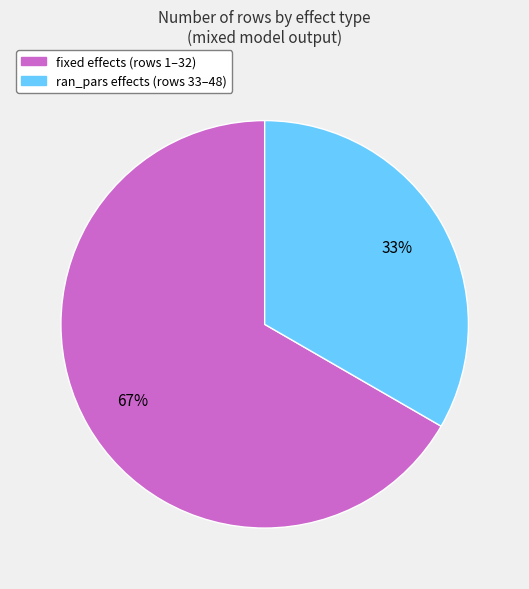

To the nearest percent, what is the average slice percentage?

50%